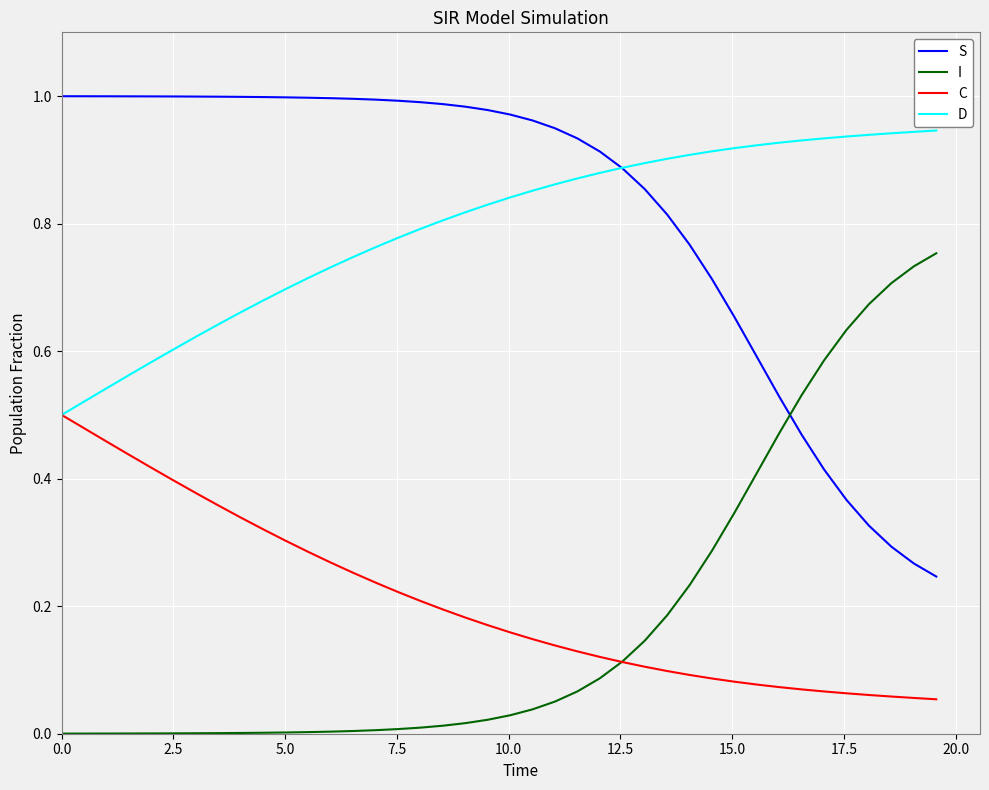

Rank the series by their maximum value, from lowest to highest.

C, I, D, S